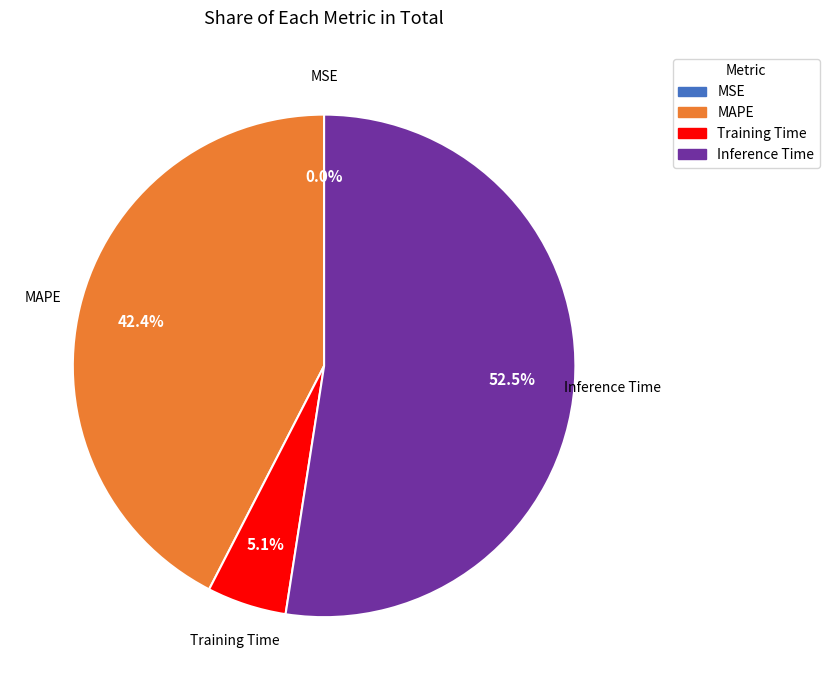

To the nearest percent, what is the combined percentage of MAPE and Training Time?

48%